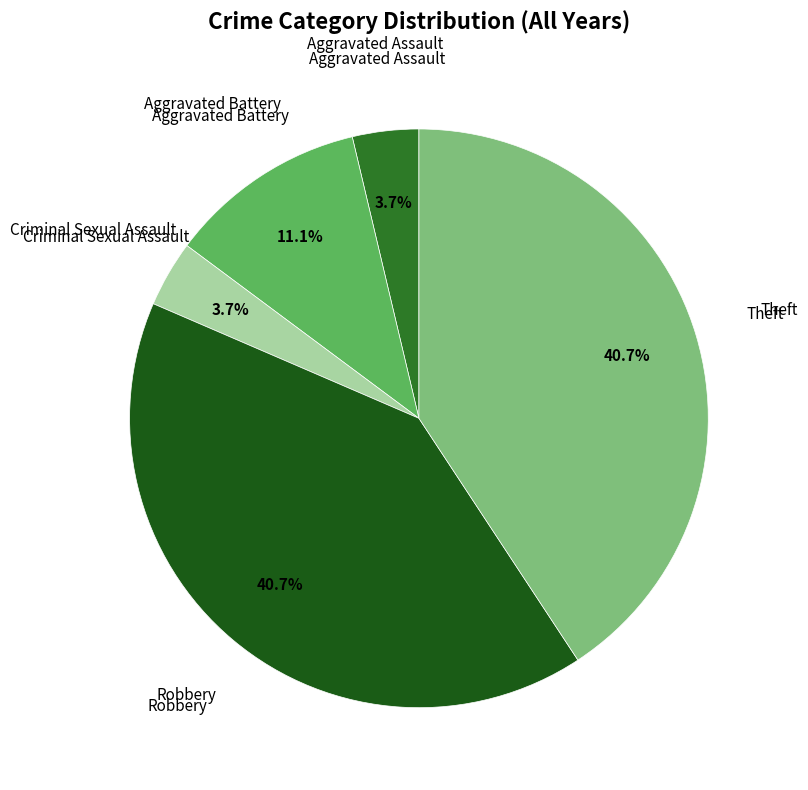

Count the number of slices in the pie.

5